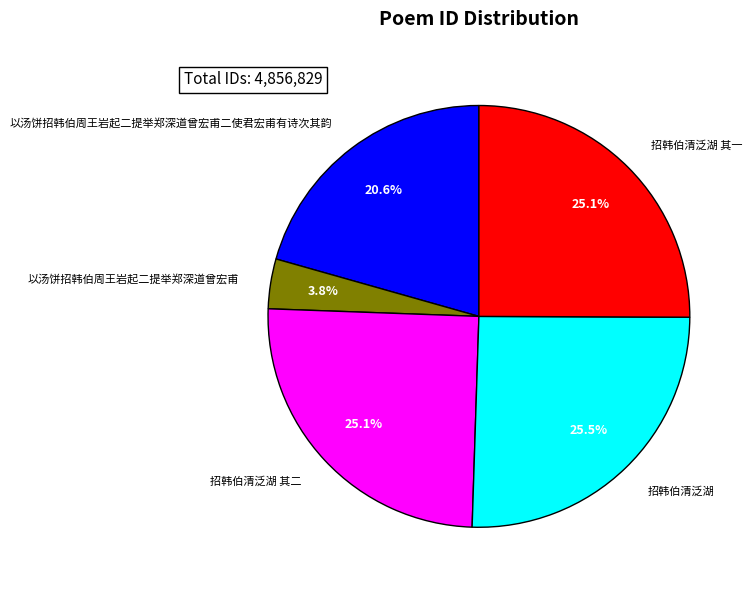

What percentage do 以汤饼招韩伯周王岩起二提举郑深道曾宏甫二使君宏甫有诗次其韵 and 招韩伯清泛湖 together represent?

46.1%